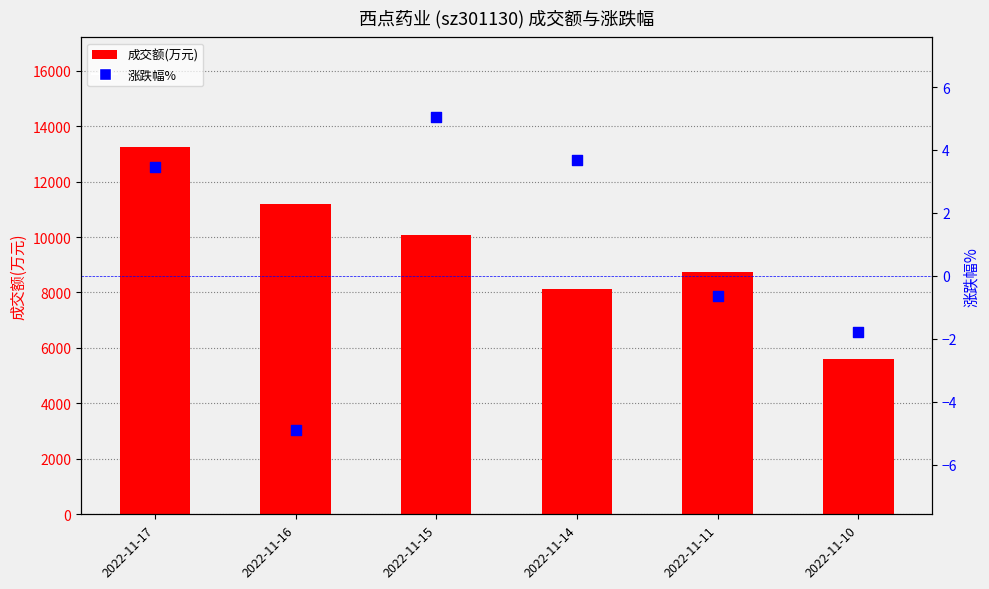

At which category is the sum across all series the highest?

2022-11-17